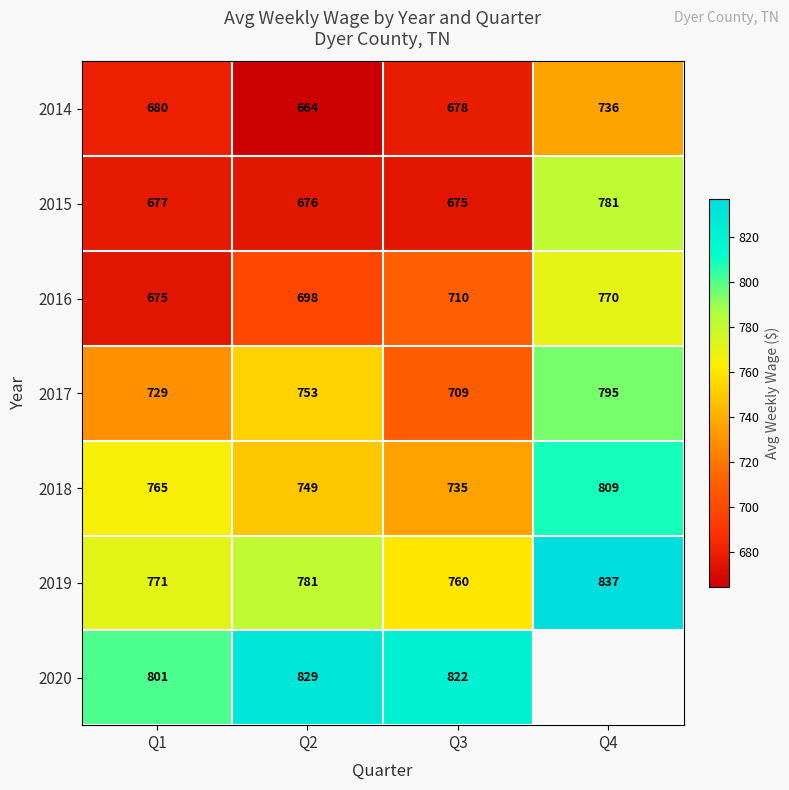

How many categories are shown in the chart?

4